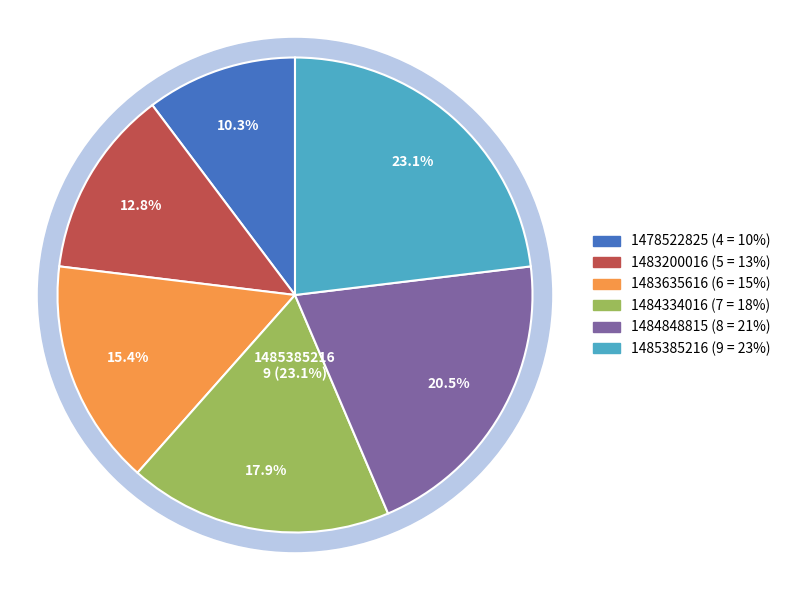

True or false: 1483635616 accounts for 30% of the total.

False